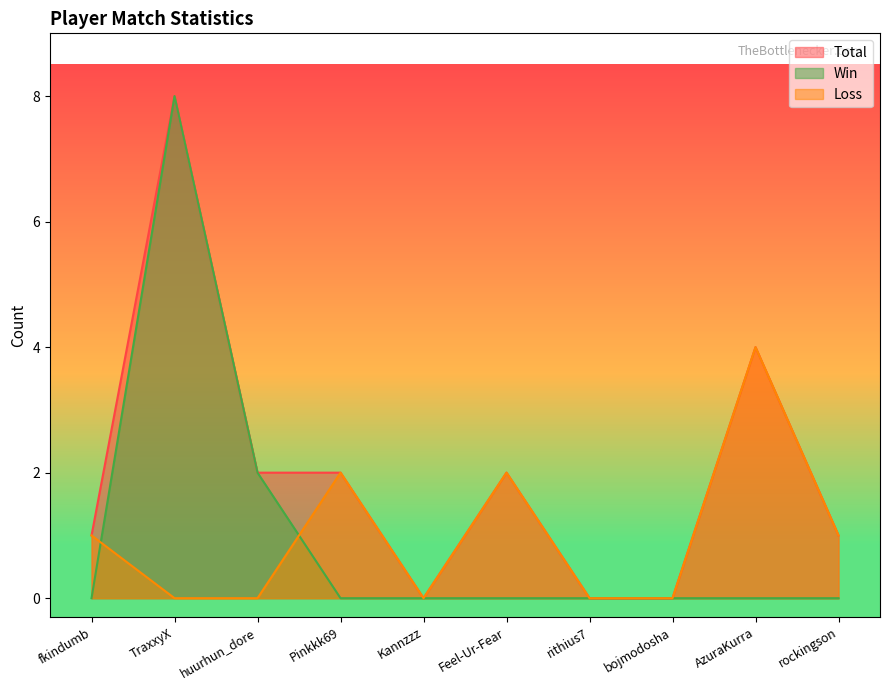

What is the highest value of the Win series?

8